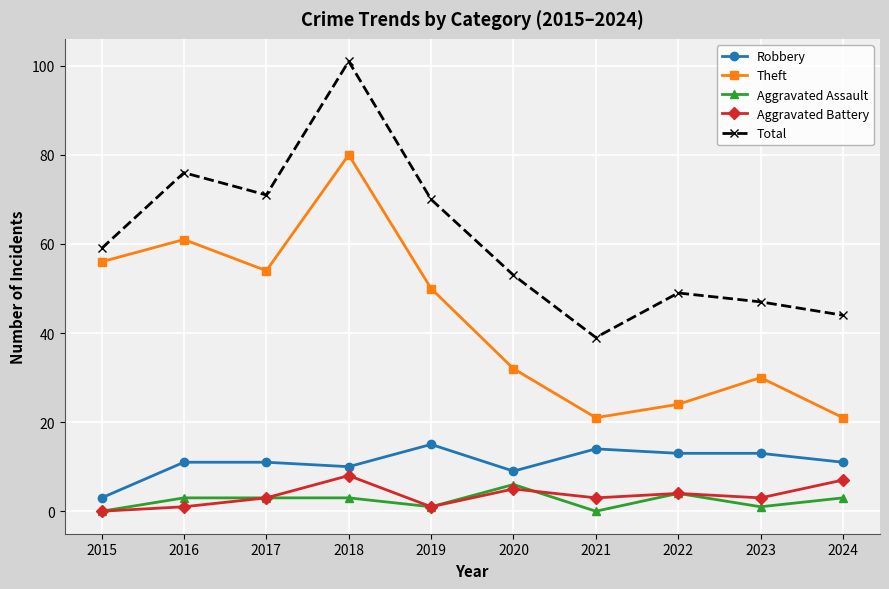

The value of Theft at 2017 is 86. True or false?

False